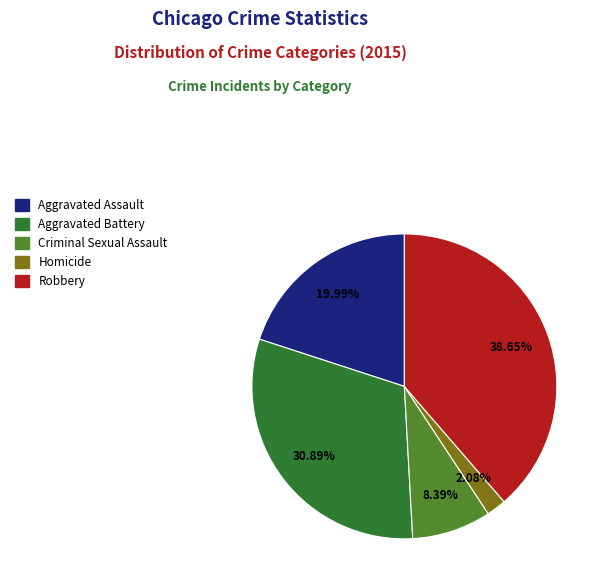

To the nearest percent, what percentage of the pie is Robbery?

39%